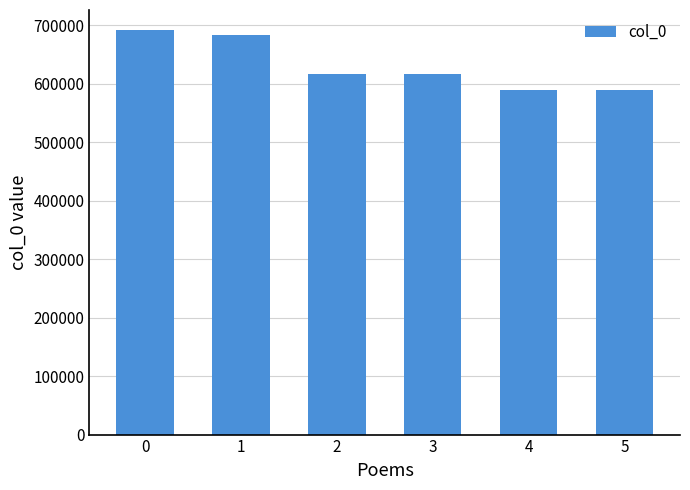

What is the ratio of the value at 3 to the value at 2?

1.0